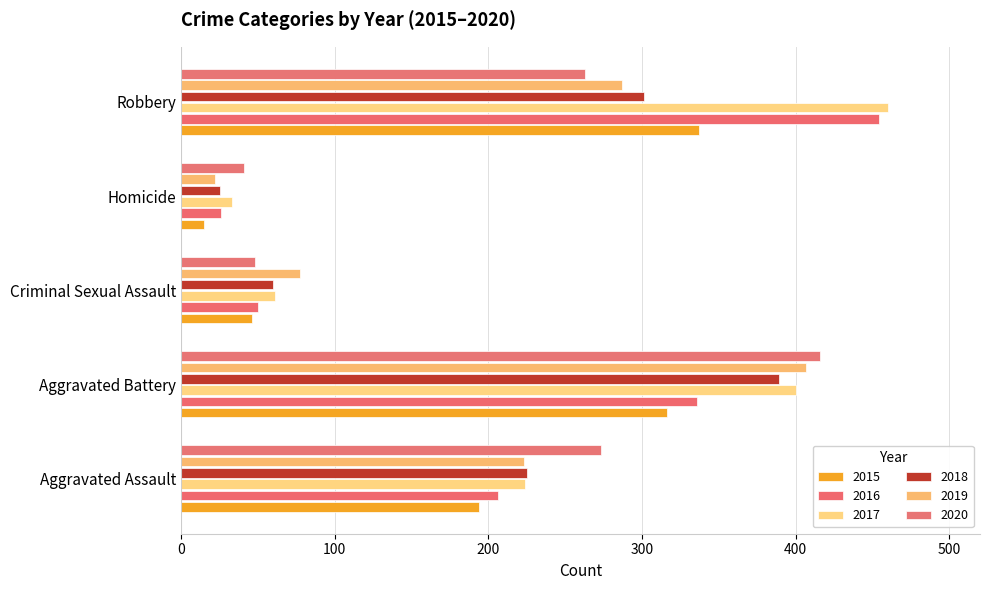

At which category does the chart reach its minimum across all series?

Homicide